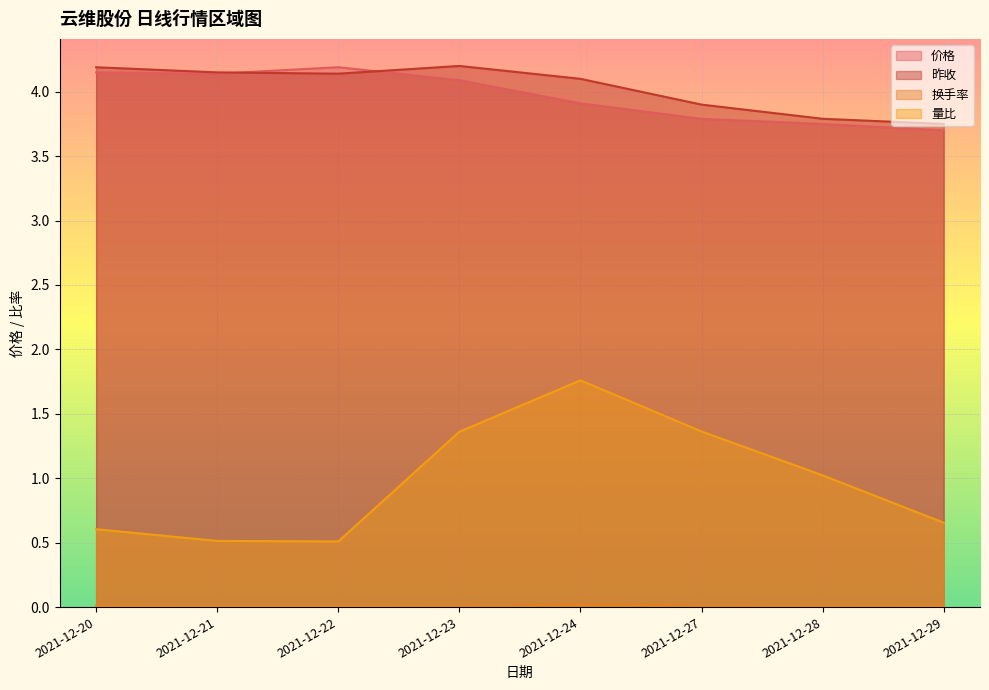

Which series has the largest total across all categories?

昨收